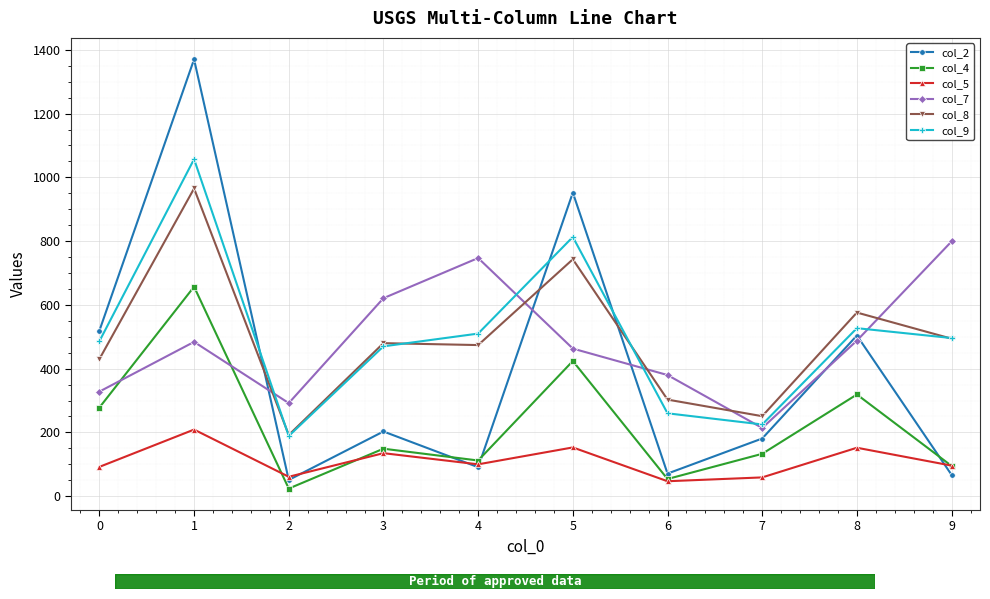

The value of col_5 at 7 is 59. True or false?

True